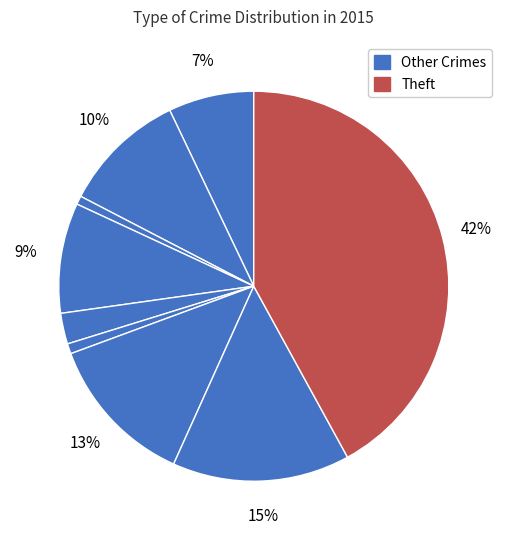

How many segments does this pie chart have?

9